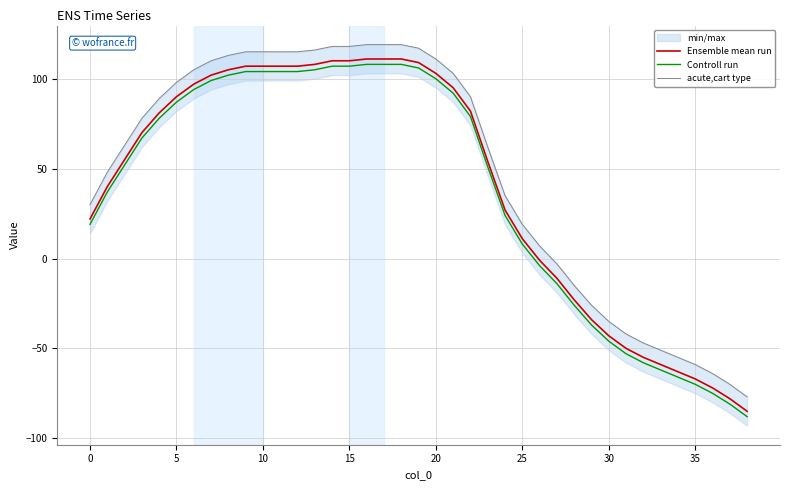

At which category does the chart reach its peak across all series?

16